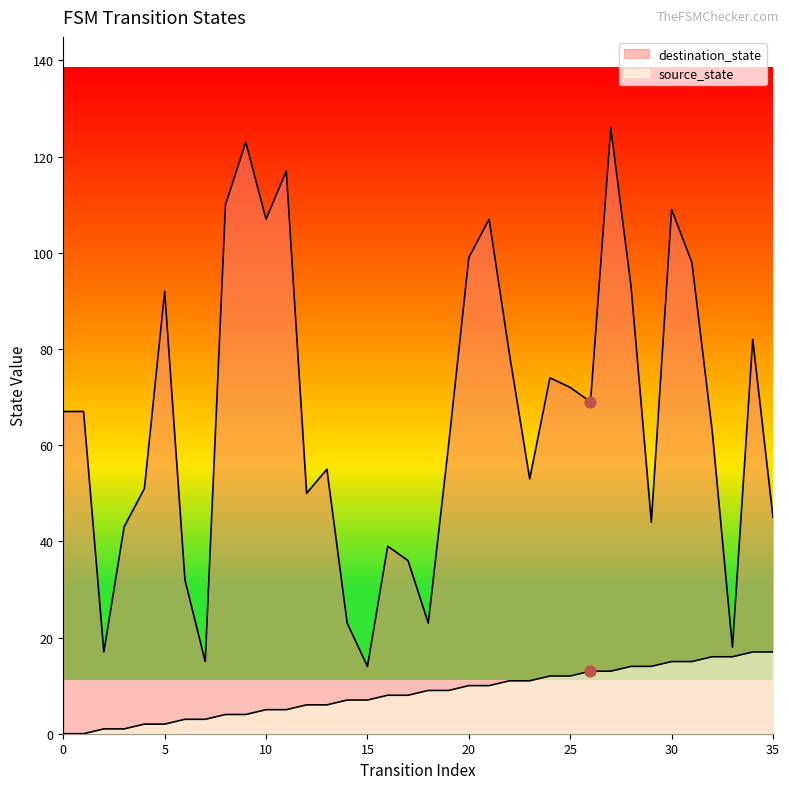

At which category is the sum across all series the highest?

27